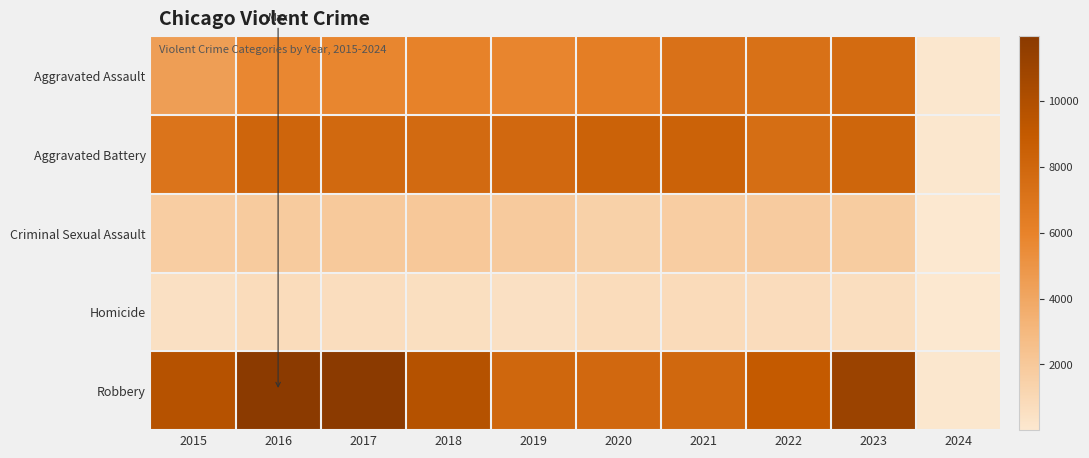

Reading left to right, extract all data points from this chart.

Aggravated Assault: 2015=4480	2016=5712	2017=5793	2018=6001	2019=5841	2020=6263	2021=7242	2022=7281	2023=7692	2024=60
Aggravated Battery: 2015=7019	2016=8086	2017=7845	2018=7735	2019=7857	2020=8319	2021=8347	2022=7489	2023=8073	2024=74
Criminal Sexual Assault: 2015=1689	2016=1845	2017=1962	2018=2018	2019=1903	2020=1476	2021=1713	2022=1780	2023=1756	2024=10
Homicide: 2015=496	2016=786	2017=672	2018=588	2019=499	2020=787	2021=804	2022=720	2023=625	2024=3
Robbery: 2015=9638	2016=11960	2017=11880	2018=9681	2019=7995	2020=7855	2021=7918	2022=8965	2023=11044	2024=74